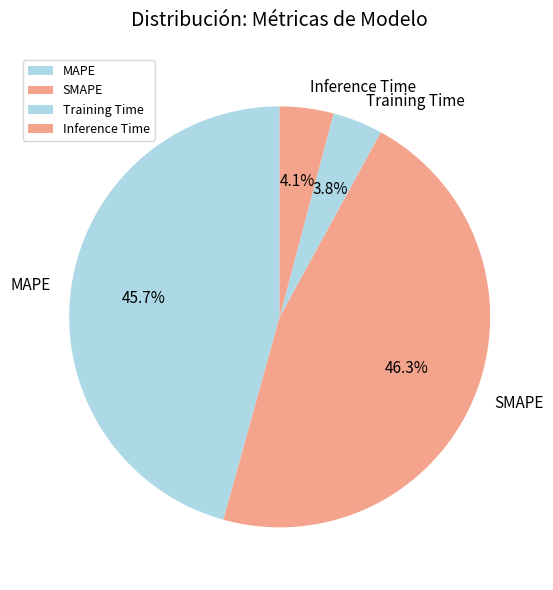

To the nearest percent, what portion does Inference Time represent?

4%